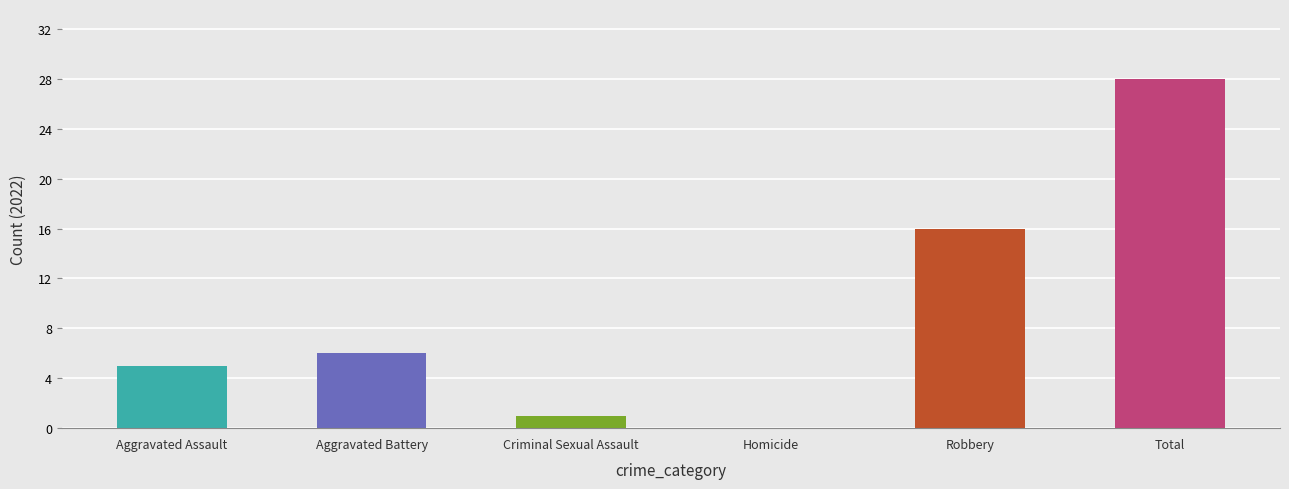

What is the value of the 2022 bar at the 5th from the left?

16